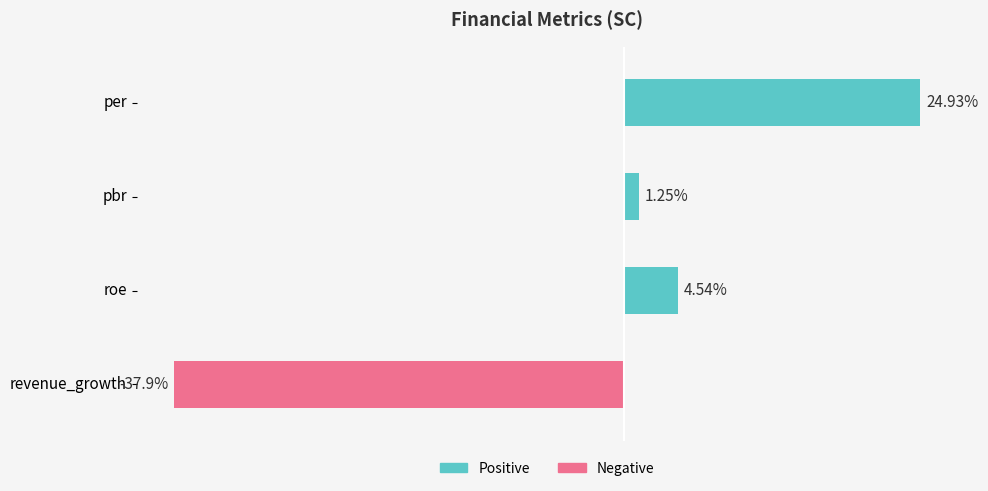

Where is the data nearest to the value -6?

pbr